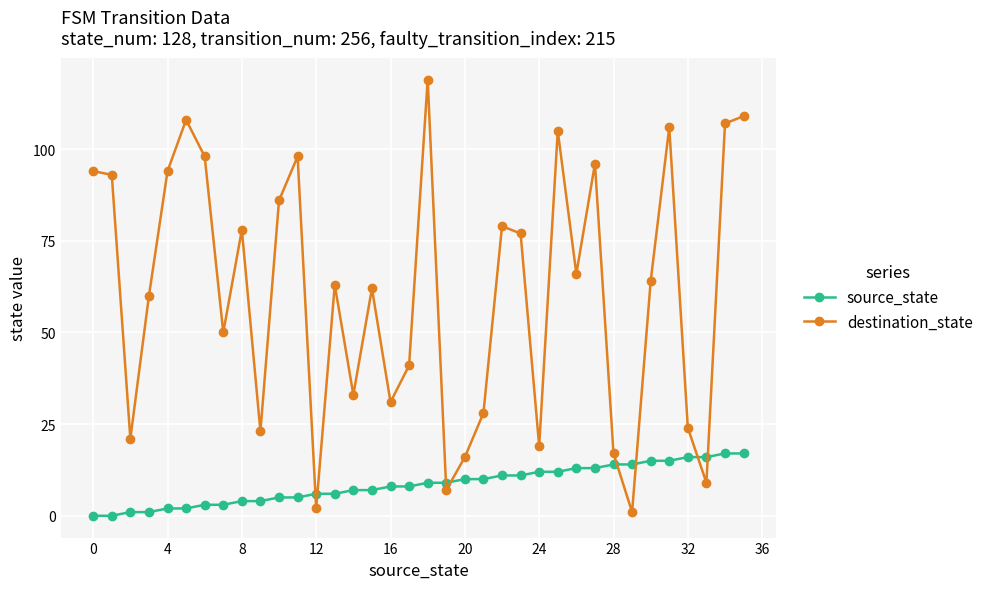

What is the sum of all destination_state values?

2184